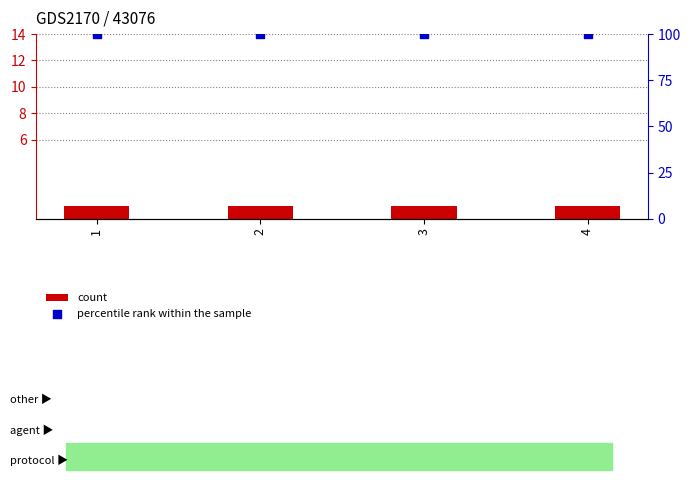

At how many categories does at least one series exceed 99?

4